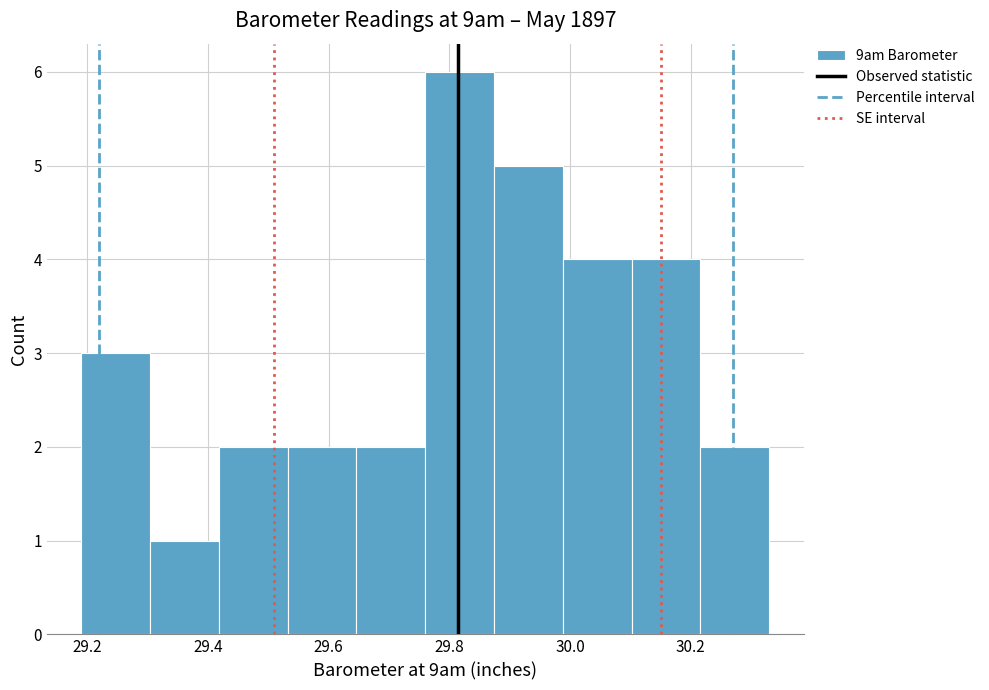

Reading left to right, list every bar in this chart as the range it spans on the x-axis followed by its height. Neither the bar edges nor the heights are printed on the chart, so give them approximately, as read against the axes.

29.190 to 29.304: 3
29.304 to 29.418: 1
29.418 to 29.532: 2
29.532 to 29.646: 2
29.646 to 29.760: 2
29.760 to 29.874: 6
29.874 to 29.988: 5
29.988 to 30.102: 4
30.102 to 30.216: 4
30.216 to 30.330: 2